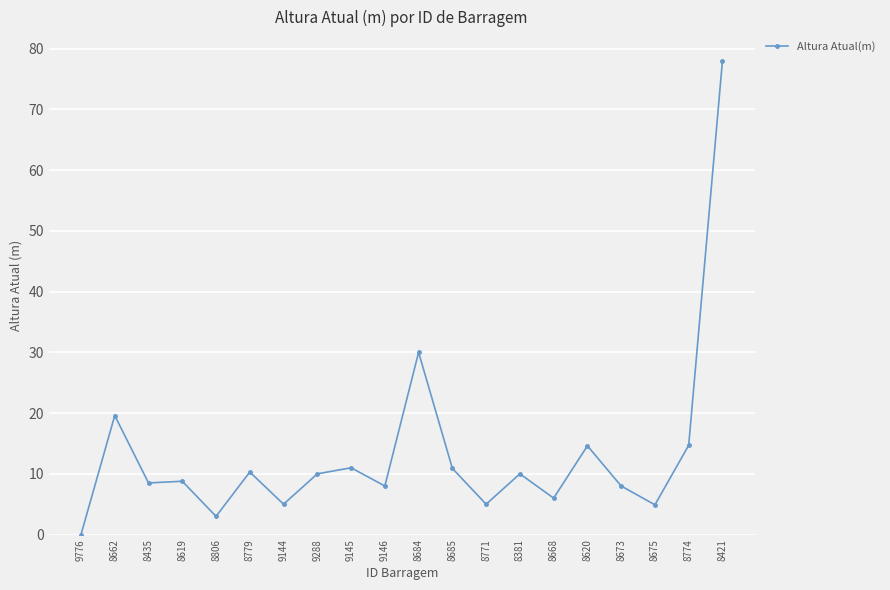

What is the difference between the maximum and second lowest values?

75.0